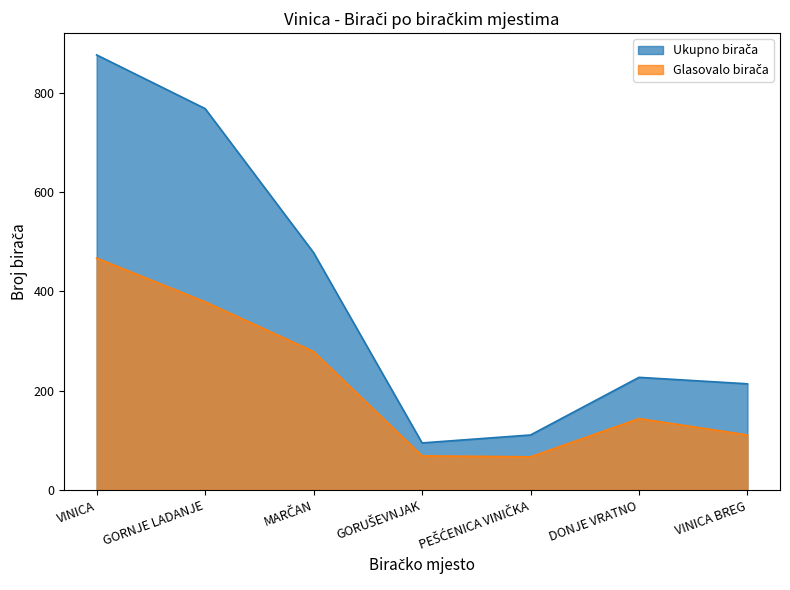

Is it true that Glasovalo birača equals 610 at VINICA?

False